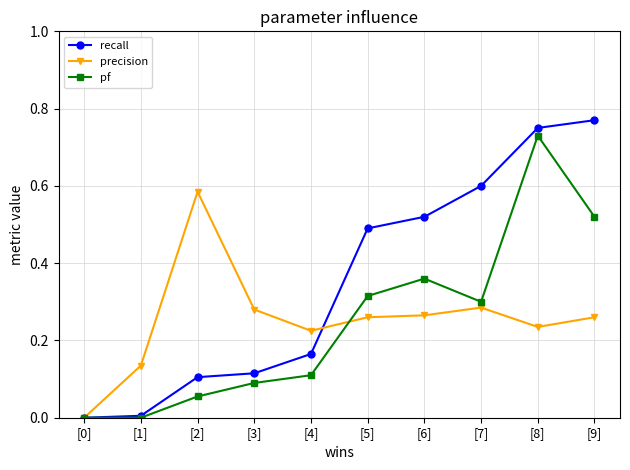

At which category is the sum across all series the highest?

[8]